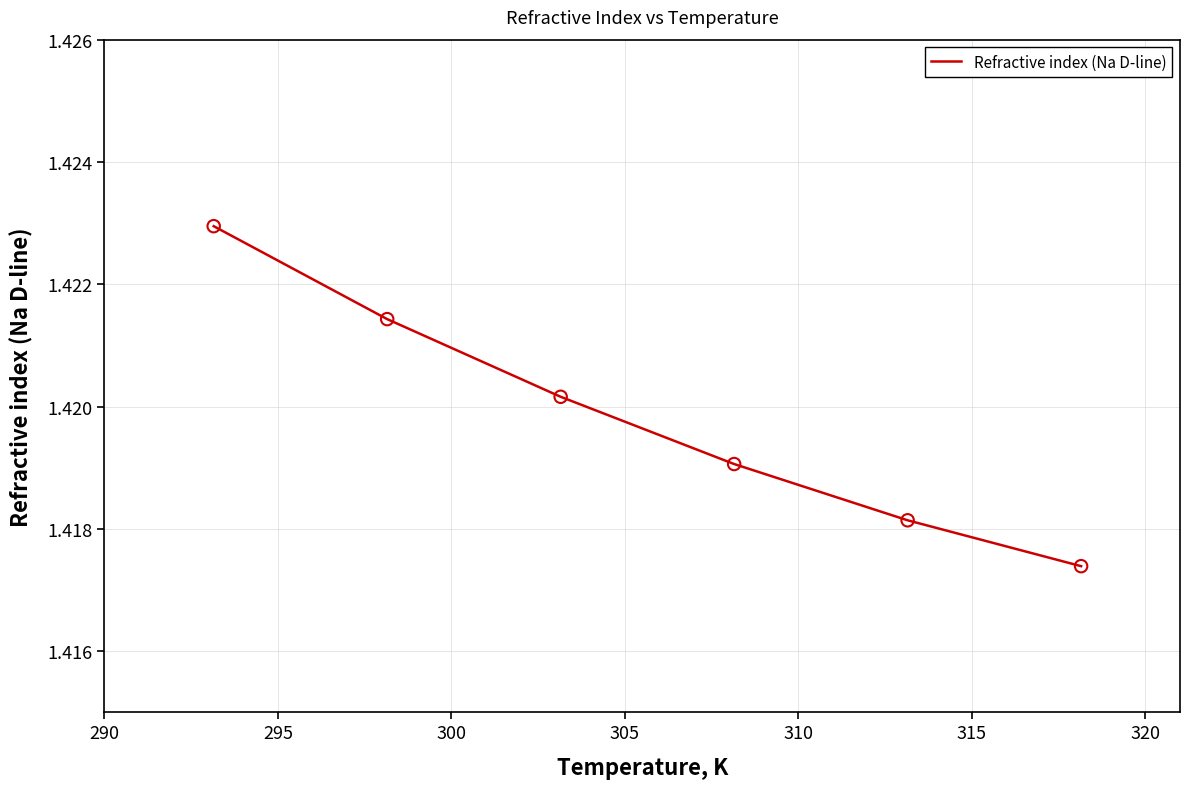

Count the values in the range 1 to 2.

6